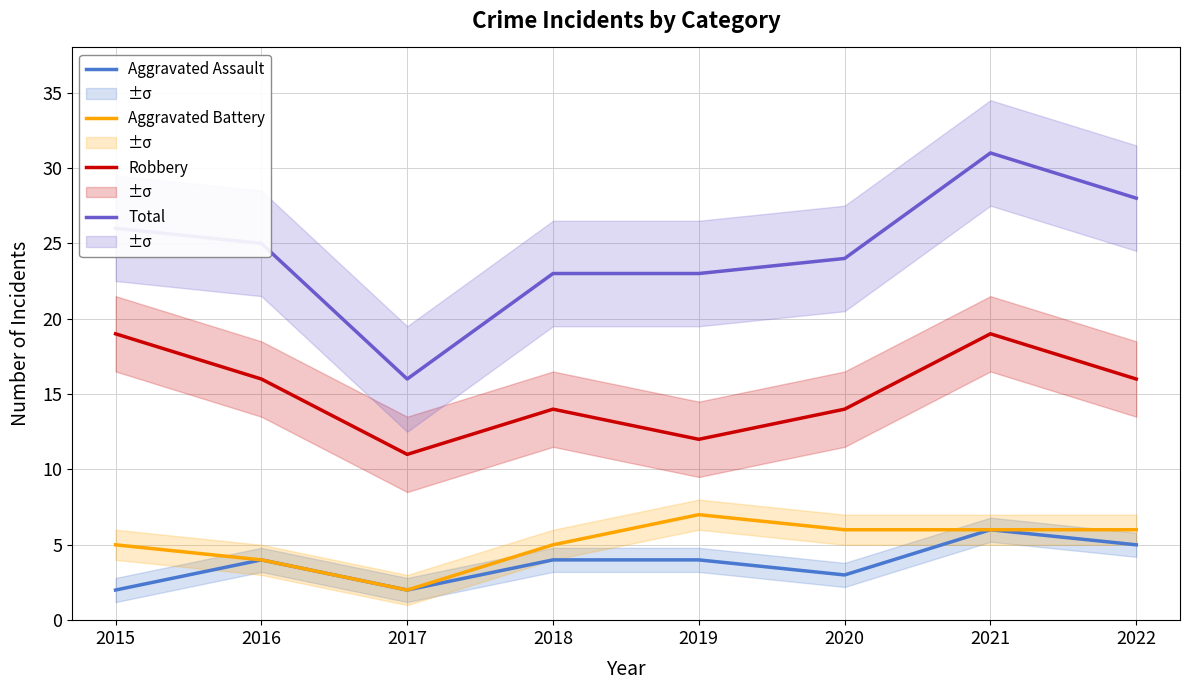

What is the difference between the maximum and minimum values in the Aggravated Battery series?

5